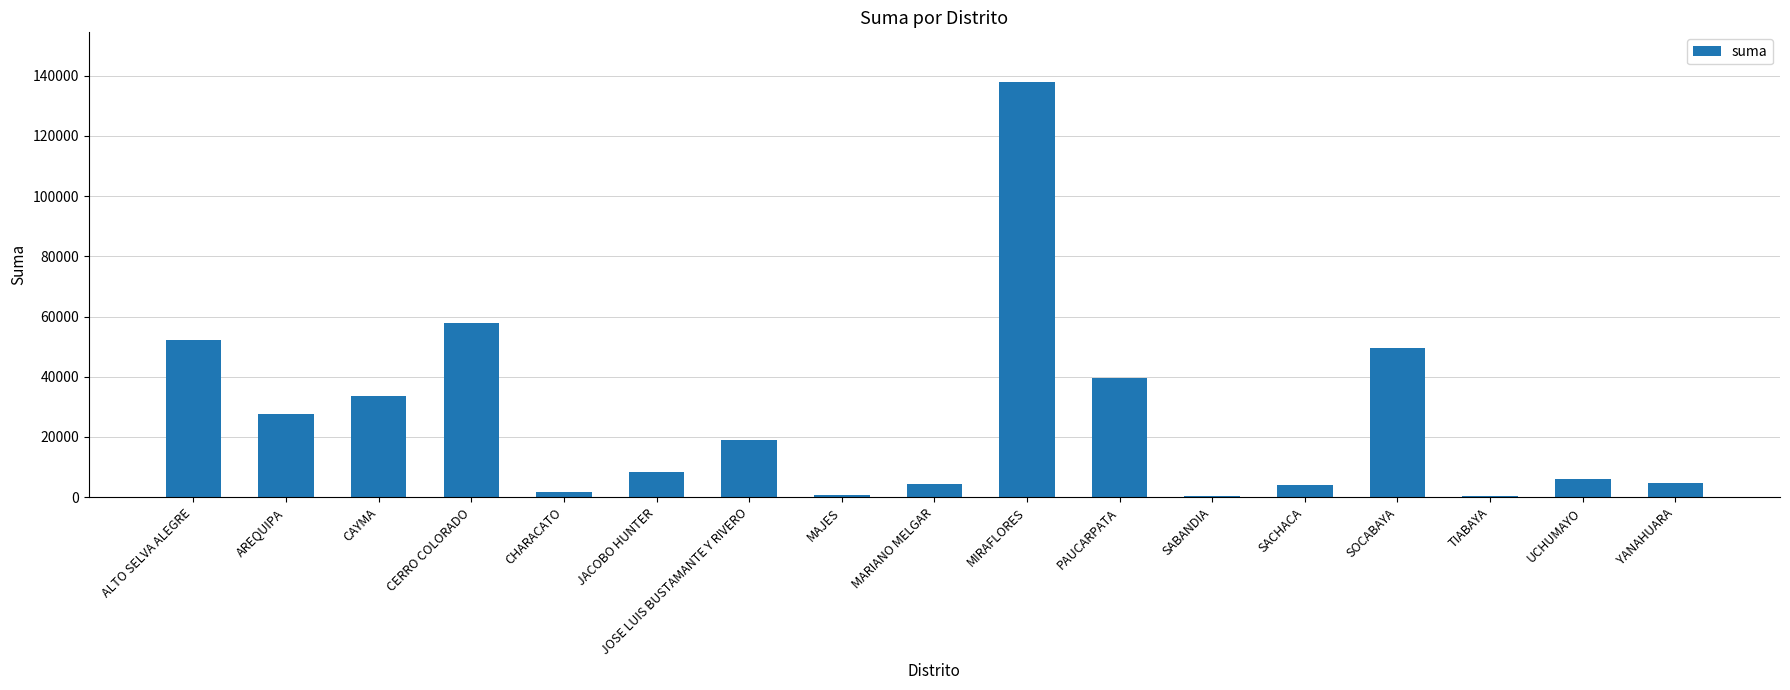

Are the bars horizontal?

No